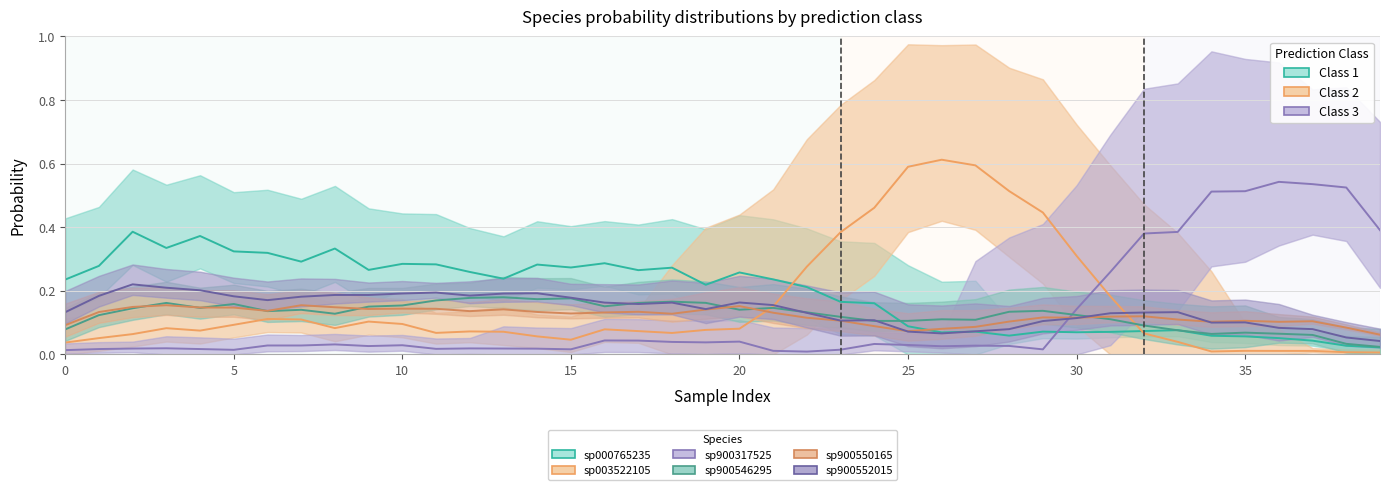

Between which two adjacent categories do s__ER4 sp003522105 and s__ER4 sp900546295 first intersect?

20 and 21